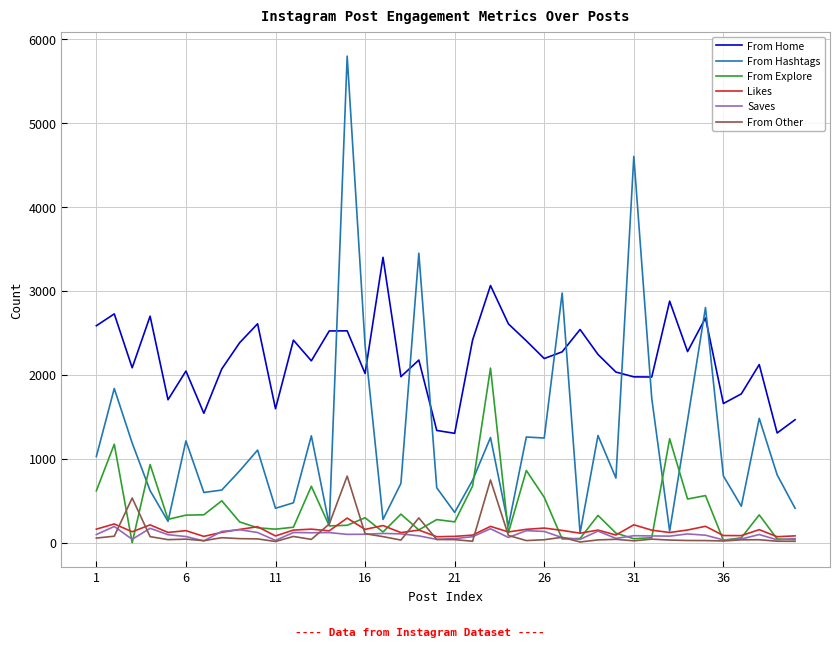

Which series has the largest range (max minus min)?

From Hashtags